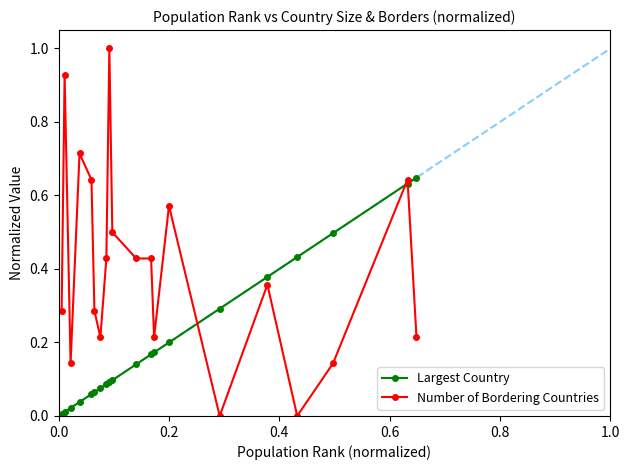

How many data points does each series have?

20